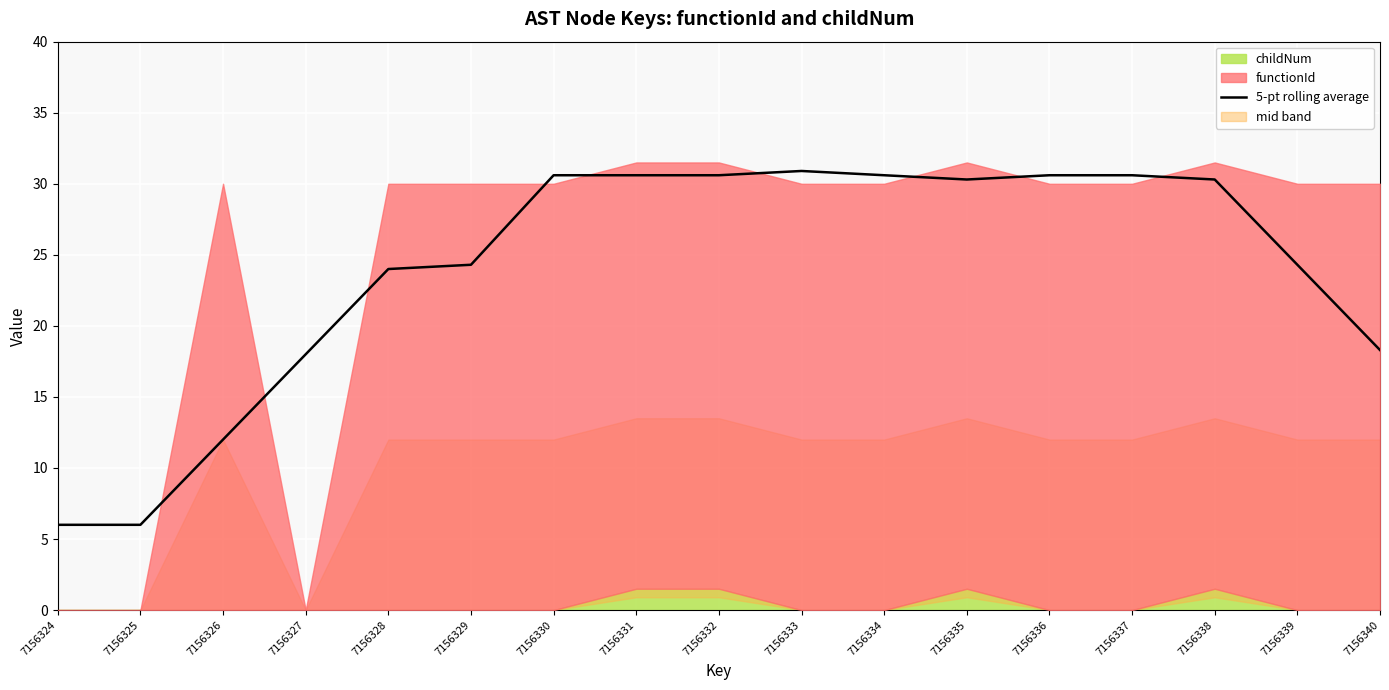

Where does the data first go above 30?

7156330